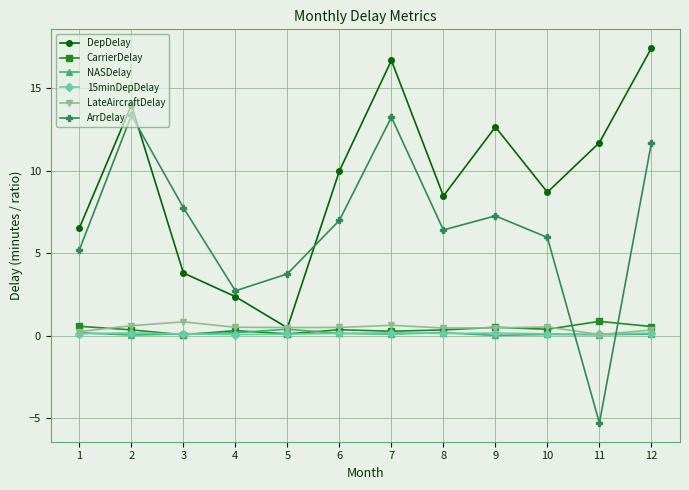

In DepDelay, how many points are lower than both neighbors (excluding endpoints)?

3